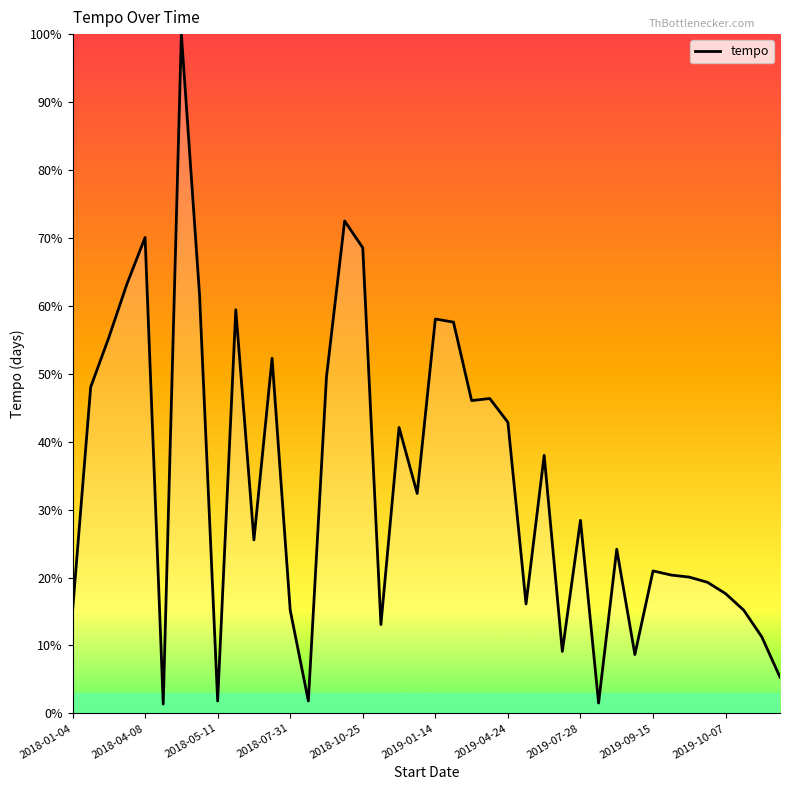

What is the difference between the maximum and minimum values?

98.6